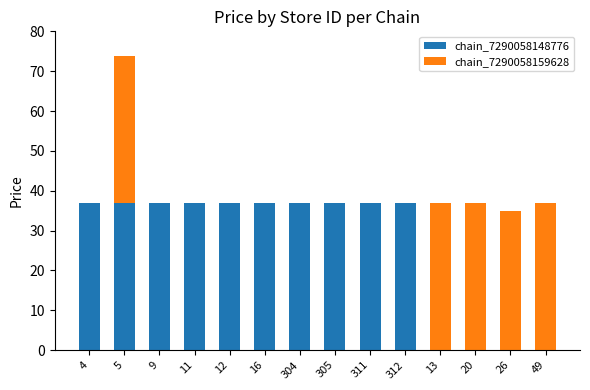

At which category is the sum across all series the highest?

5